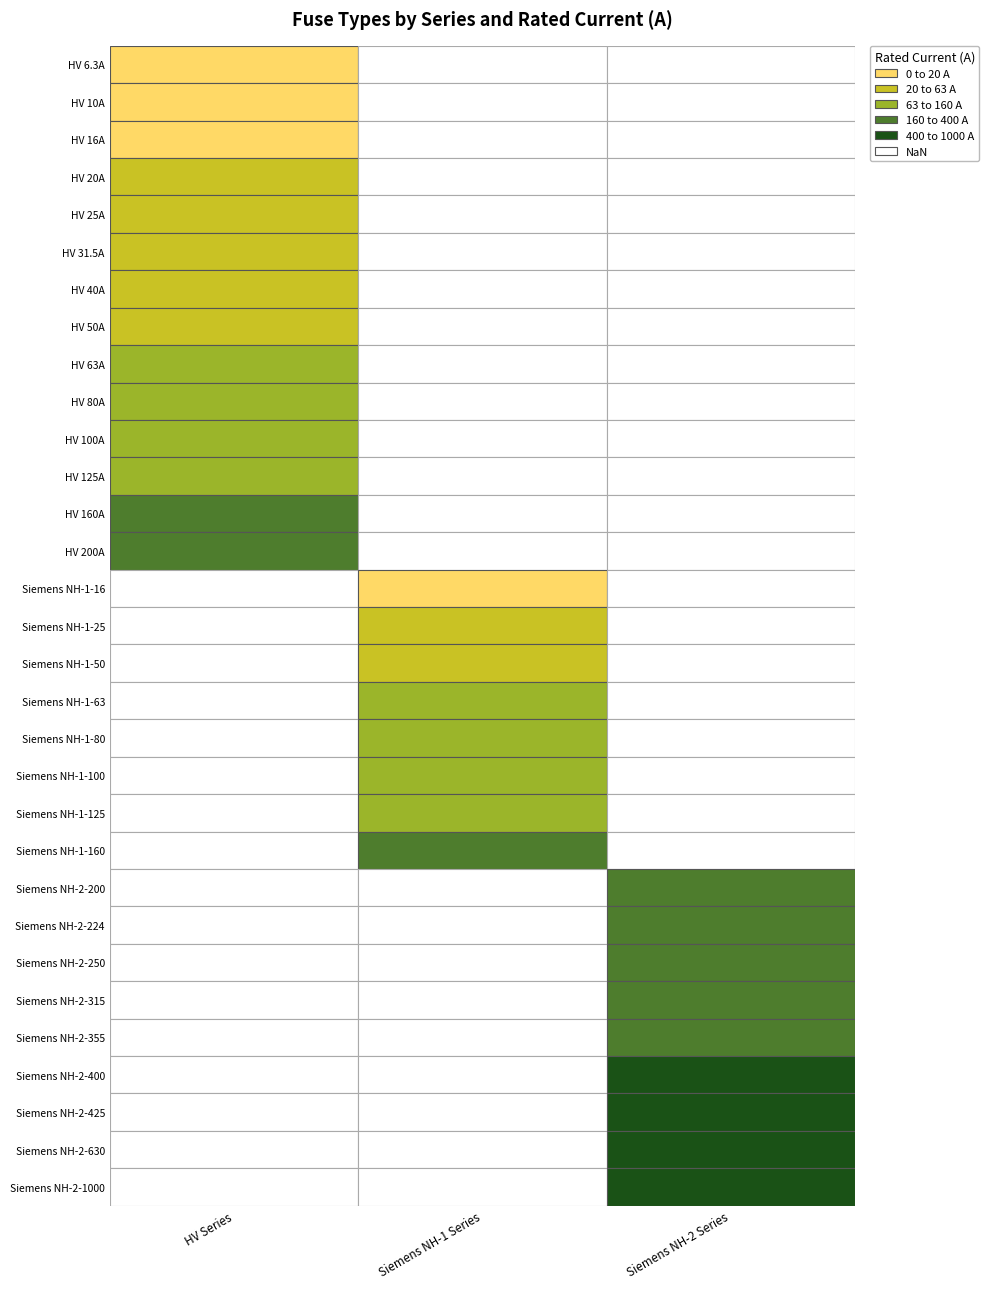

Between 10 and 26, which is larger?

26